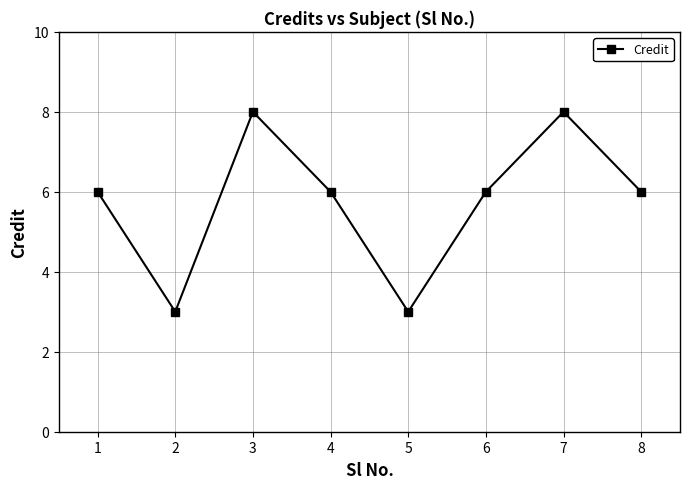

Where is the first local maximum?

3